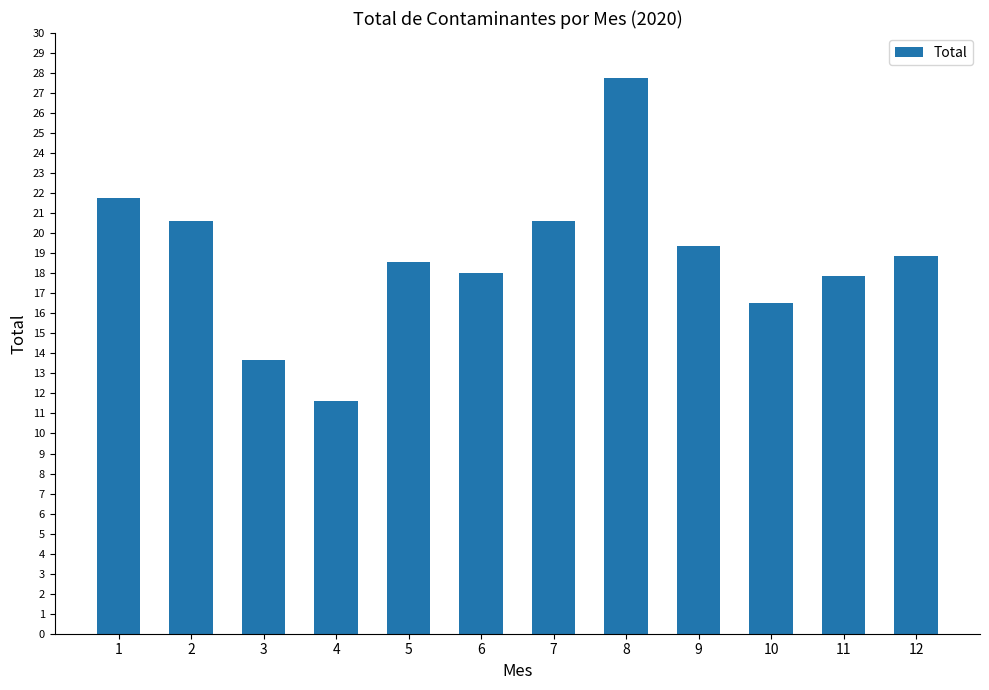

What is the sum of all values?

225.2